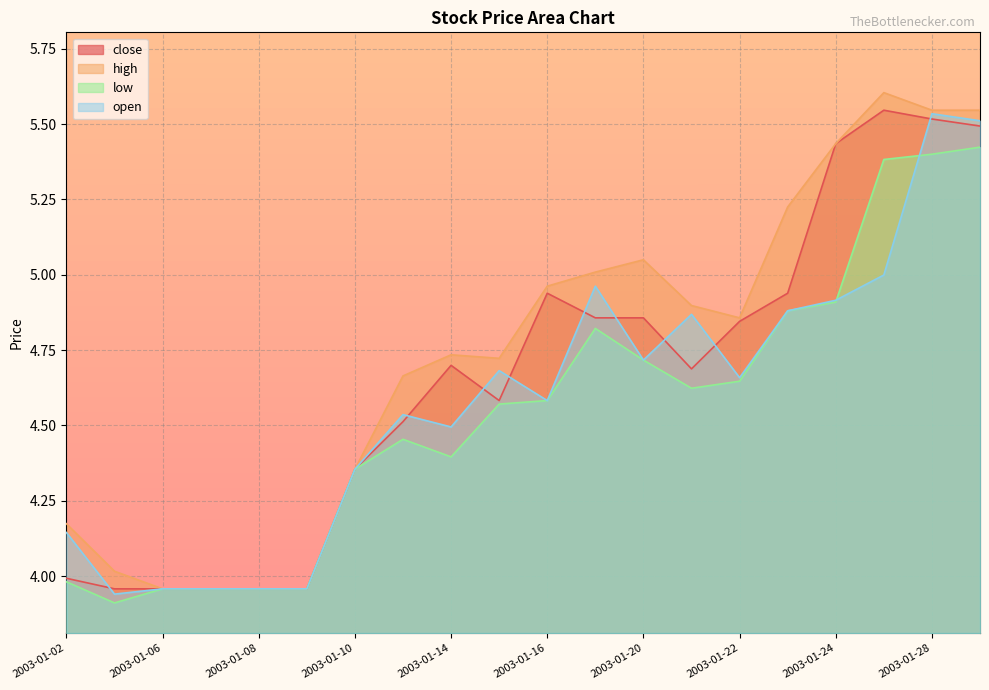

Between 2003-01-20 and 2003-01-28, which is larger?

2003-01-28